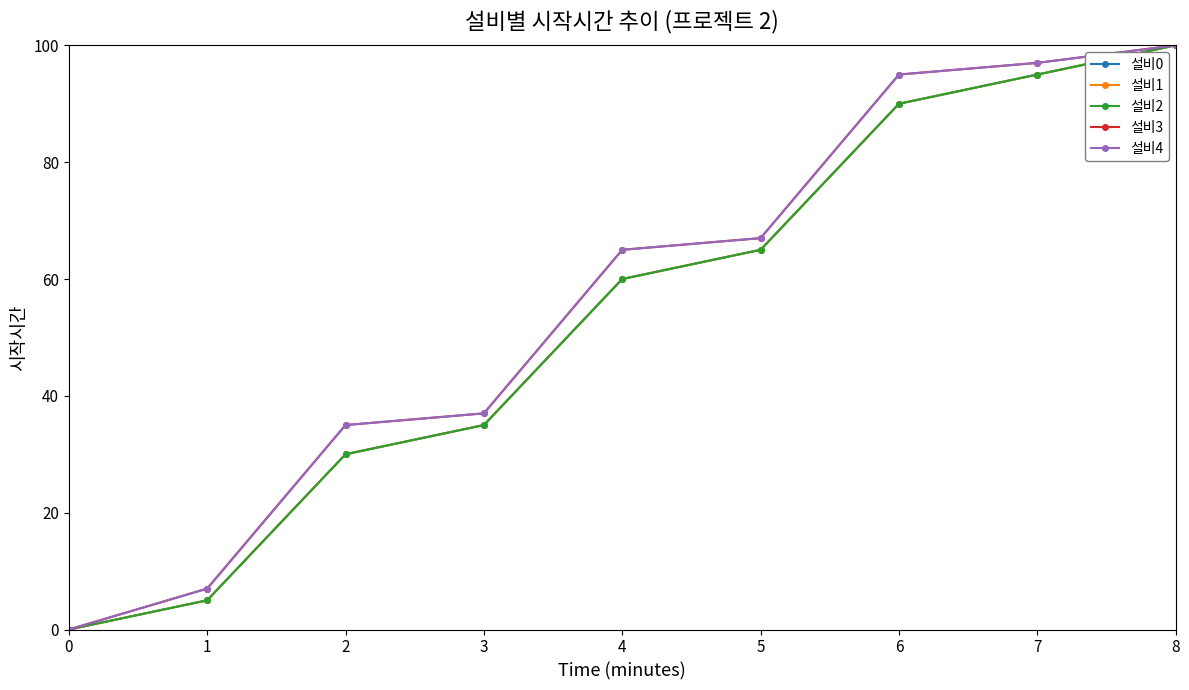

What is the difference between the second highest and second lowest values in the 설비4 series?

90